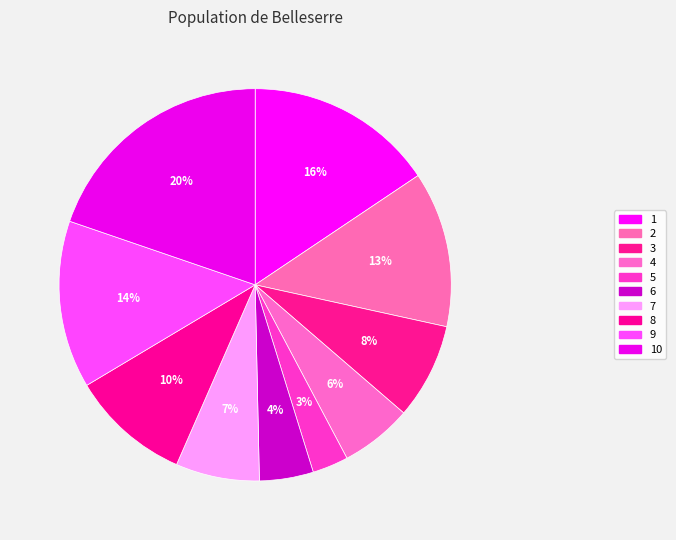

Count the number of slices in the pie.

10